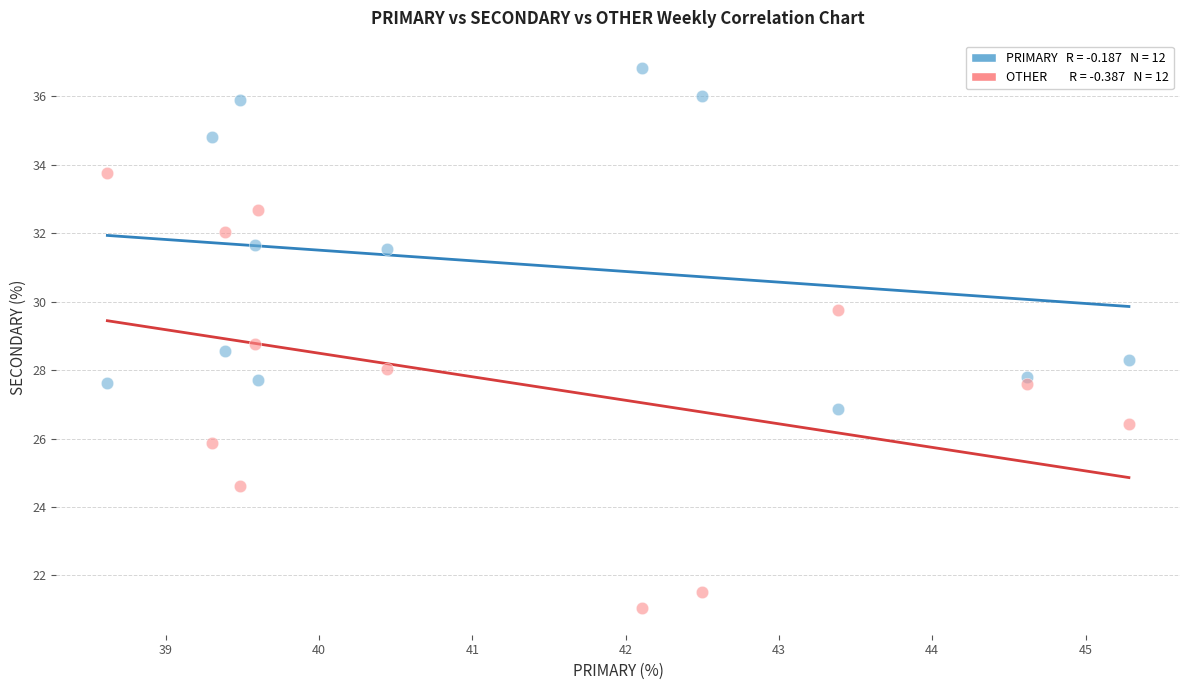

Across all data points, what is the range of Y values (max minus min)?

15.8